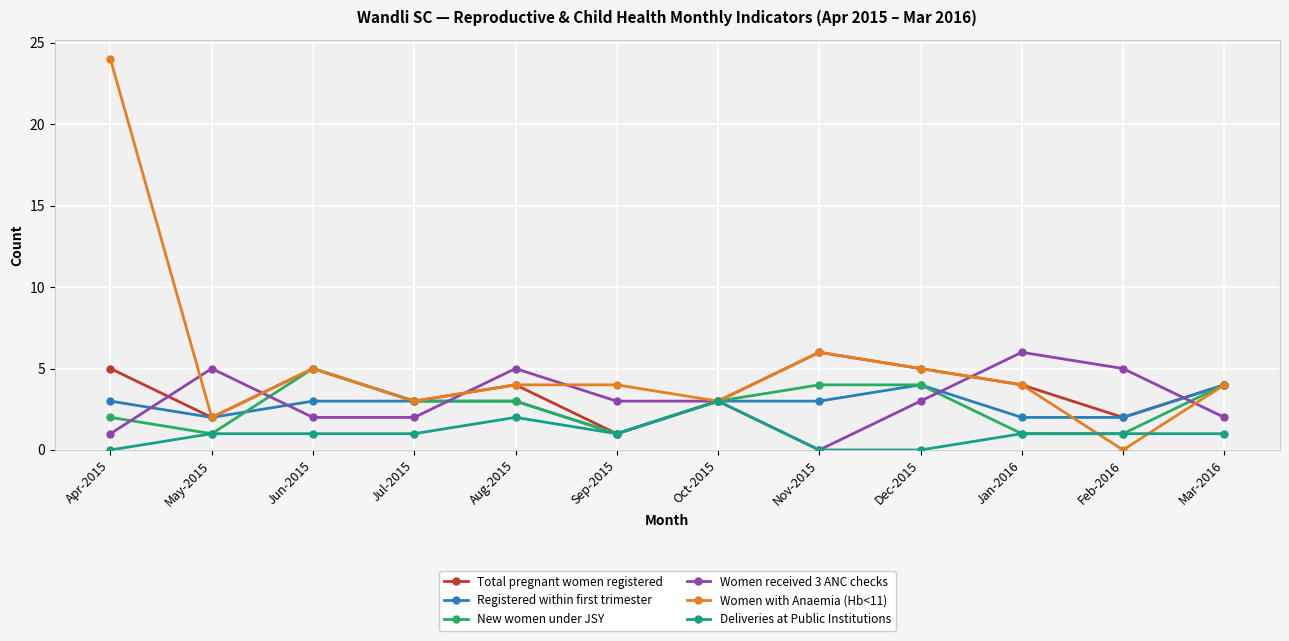

Which series has the largest range (max minus min)?

Women with Anaemia (Hb<11)